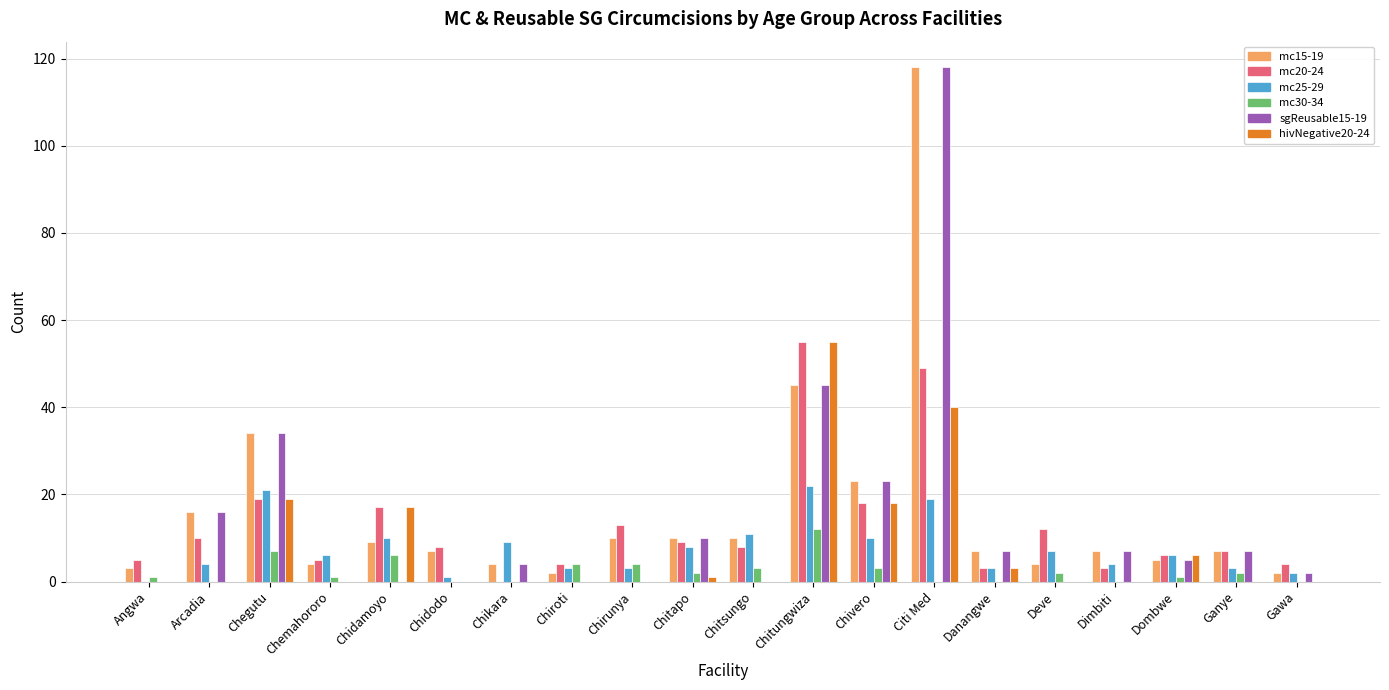

What is the greatest value displayed?

118